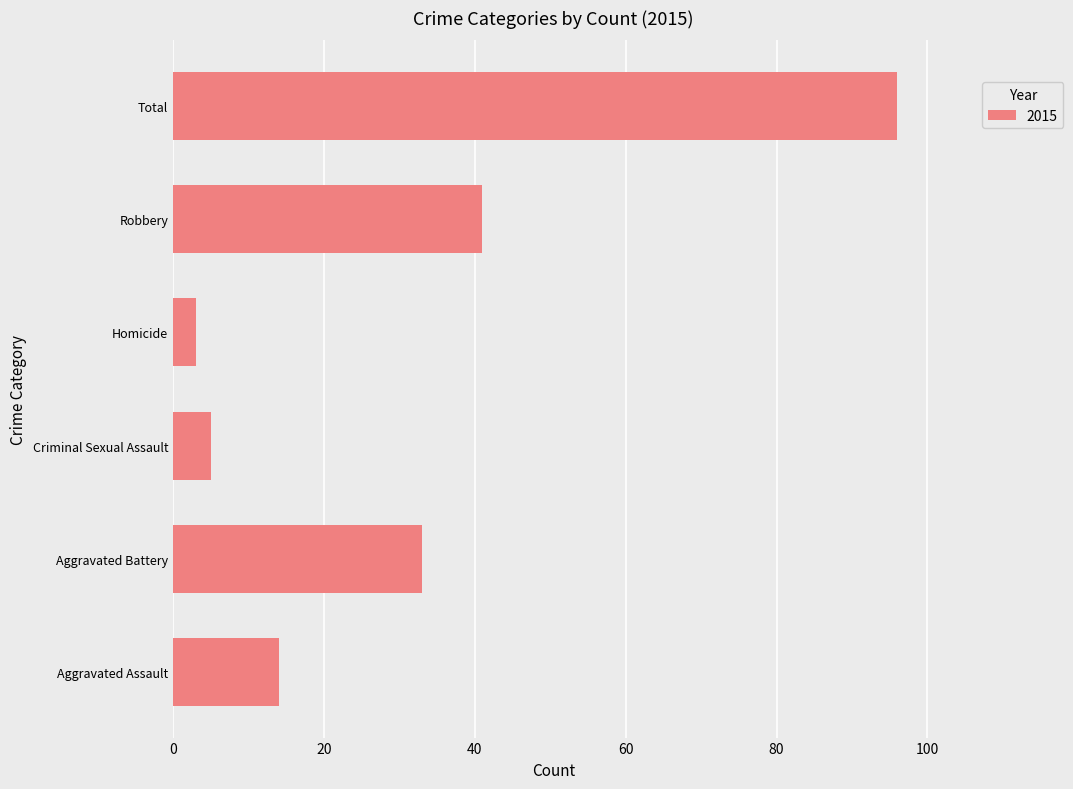

What is the smallest value displayed?

3